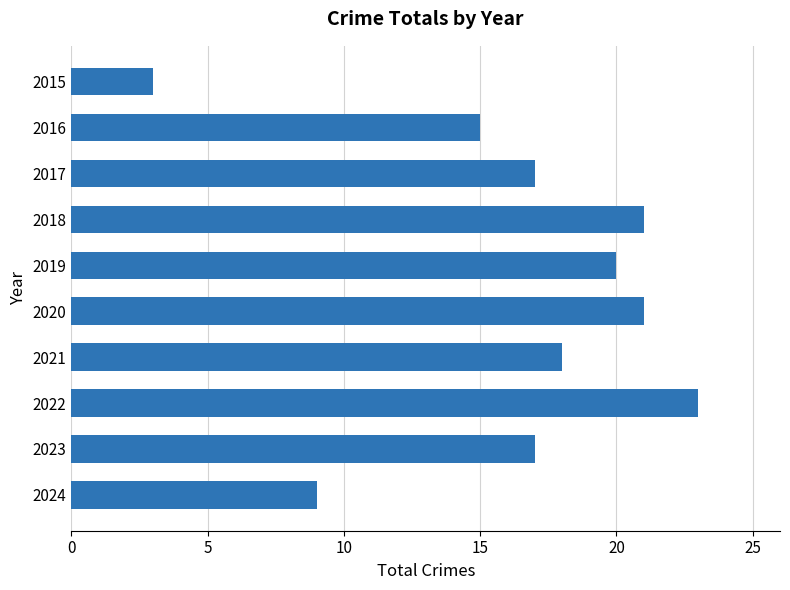

What is the value of the 8th bar from the top?

23